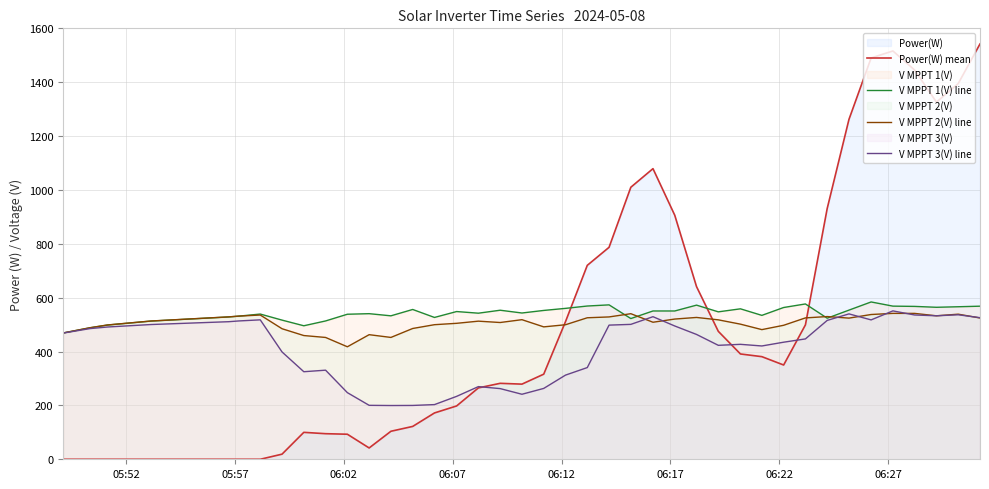

Which series has the widest spread of values?

Power(W) mean